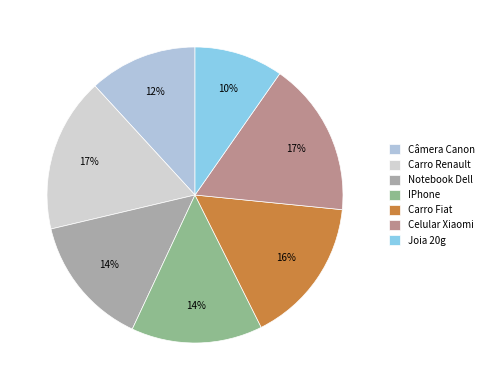

How many segments does this pie chart have?

7